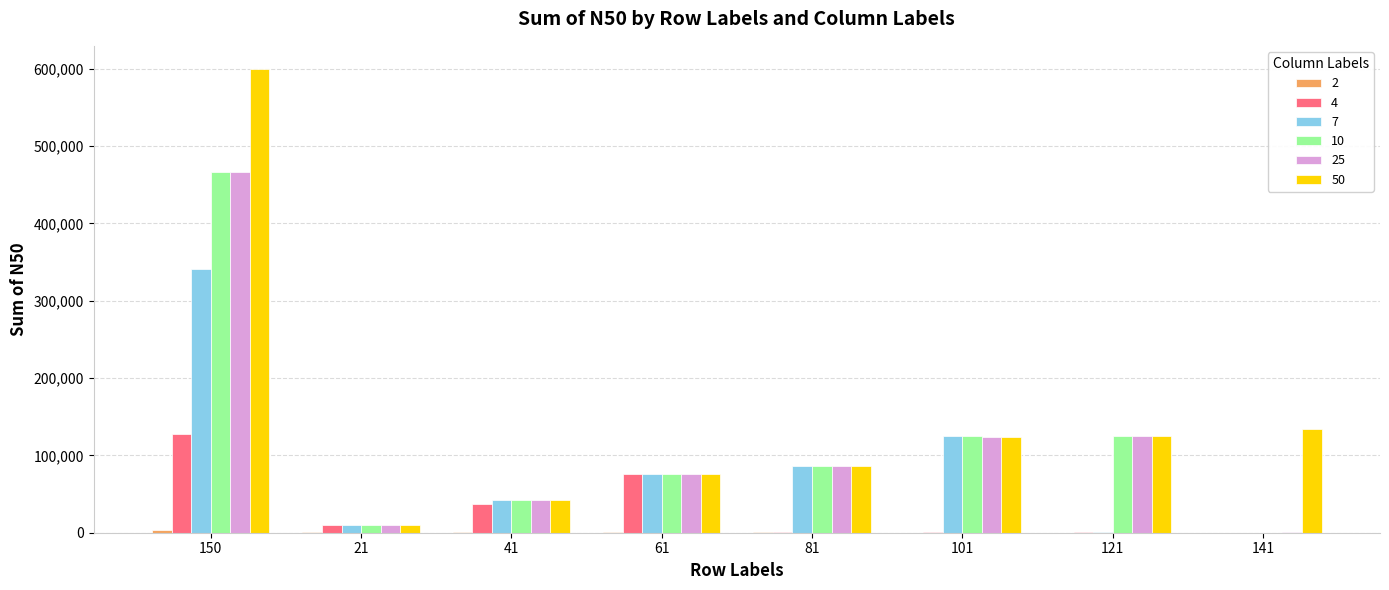

Which series has the largest total across all categories?

50